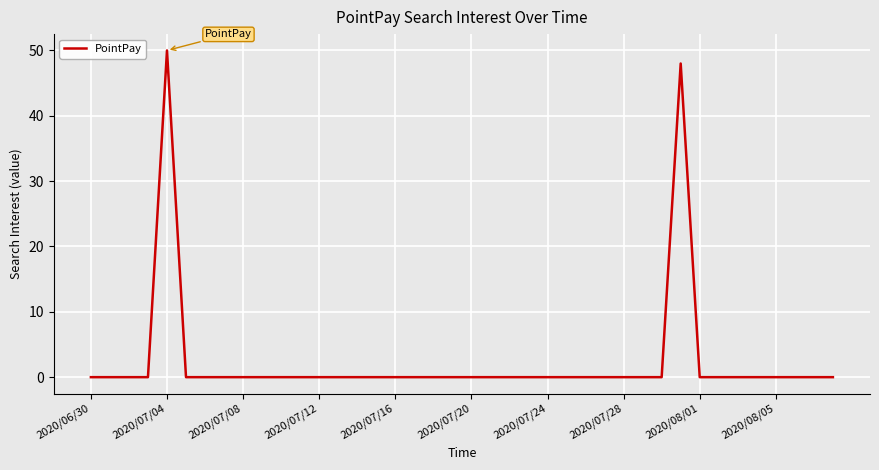

What is the sum of all values?

98